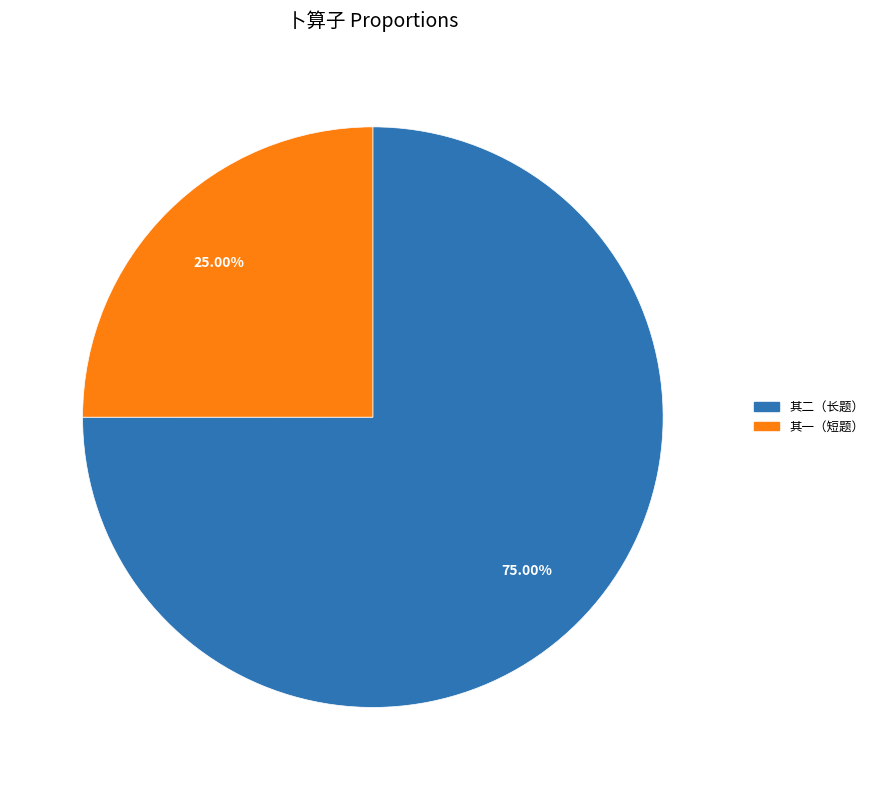

Does any single category account for the majority?

Yes